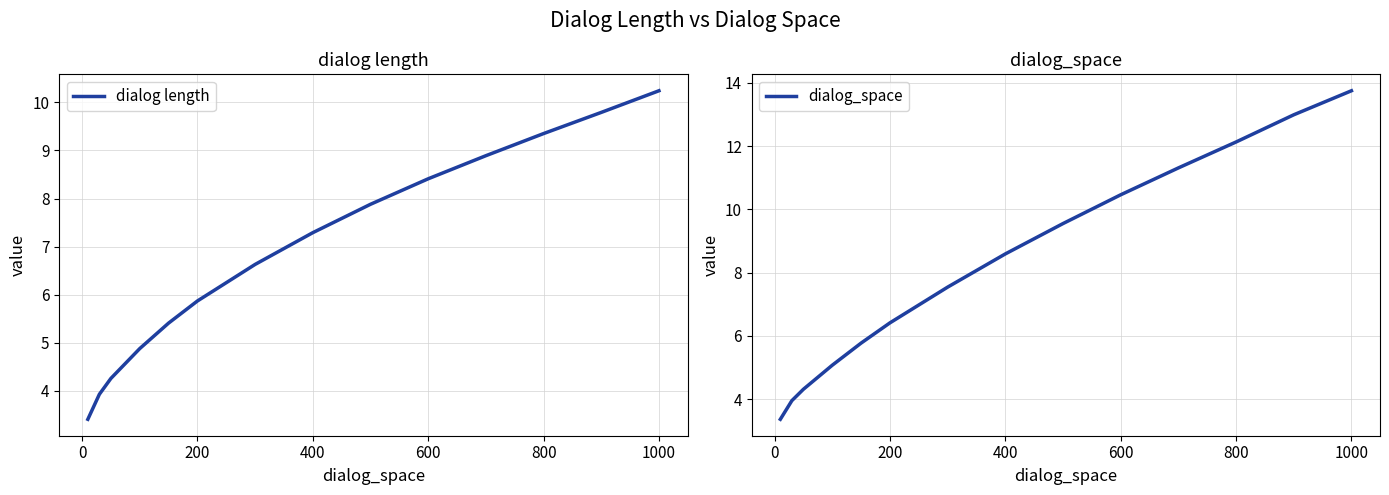

True or false: dialog_space and dialog length cross at least once.

True